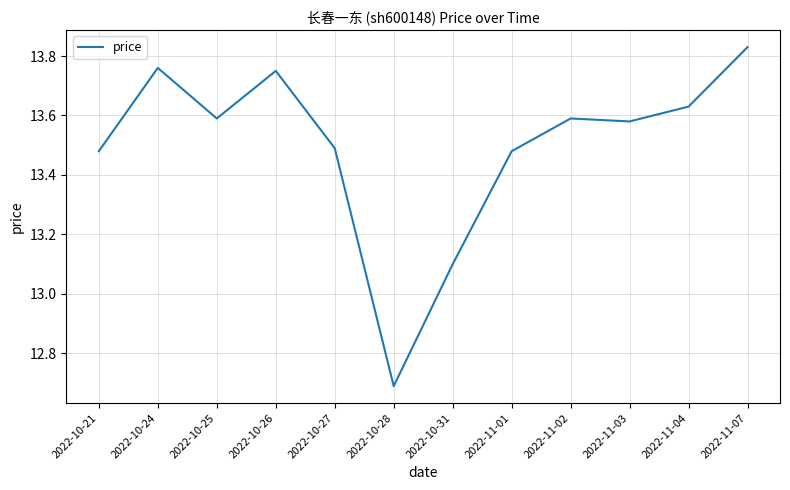

What position from the right is 2022-10-27?

8